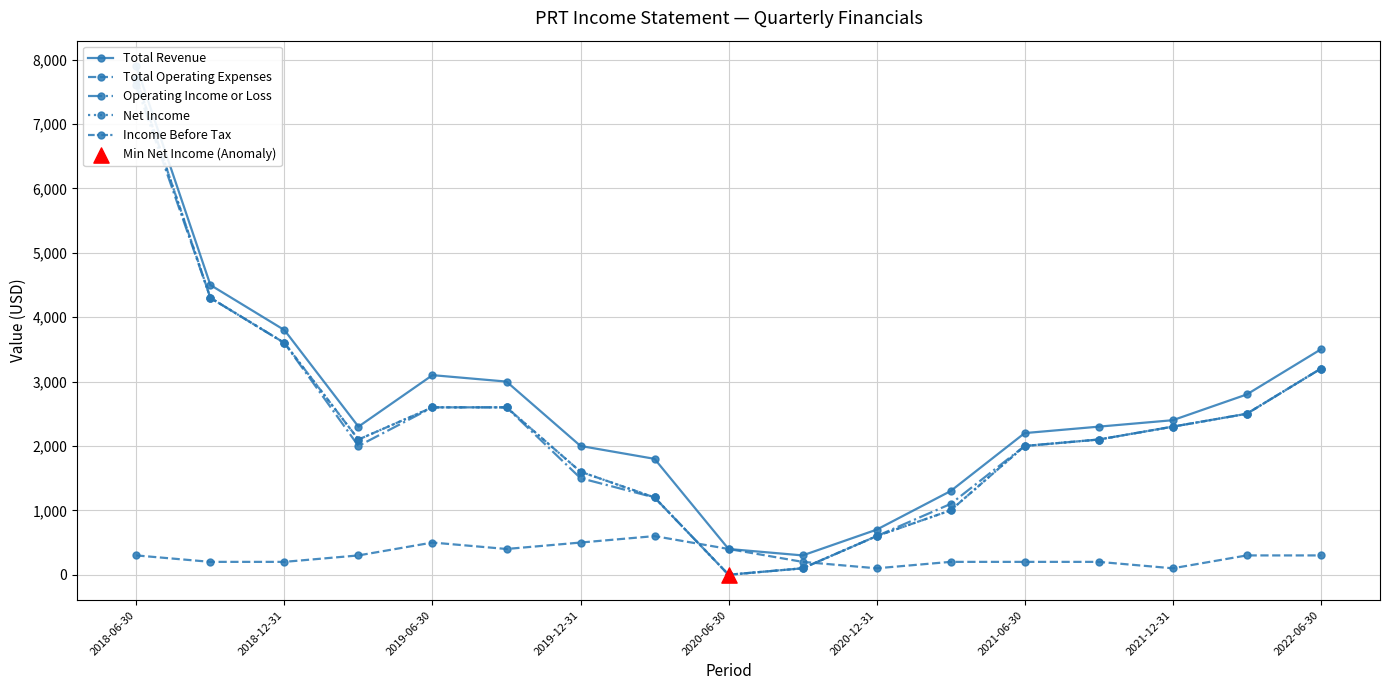

What are all the series names shown in the legend?

Total Revenue, Total Operating Expenses, Operating Income or Loss, Net Income, Income Before Tax